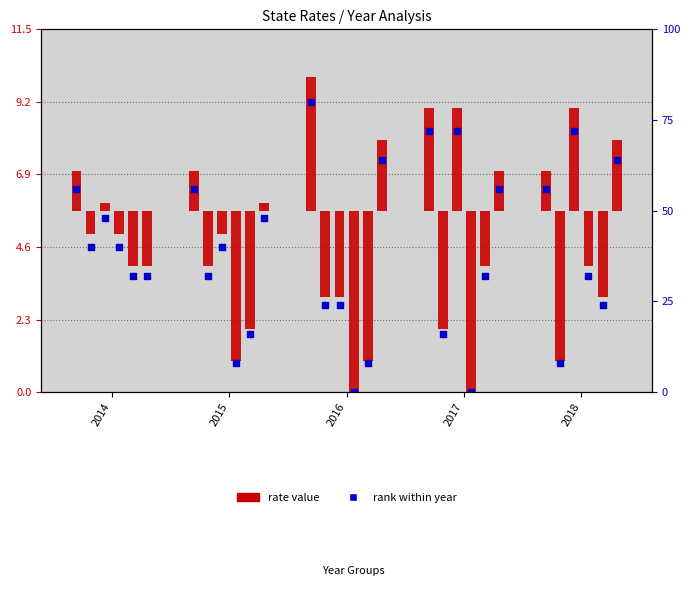

At how many categories does at least one series exceed -2?

5